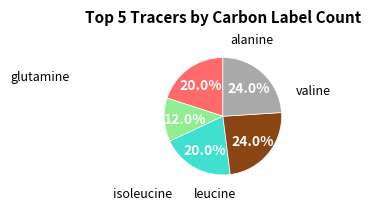

To the nearest percent, what is the difference between the largest and smallest slice percentages?

12%